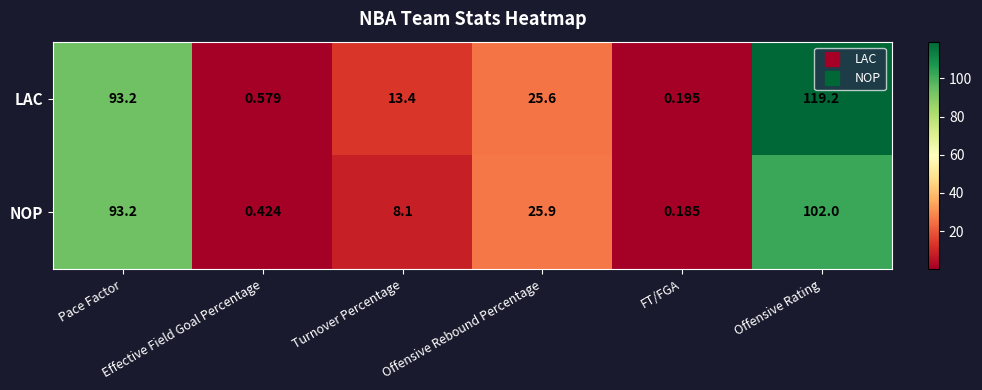

Which series has the largest range (max minus min)?

LAC